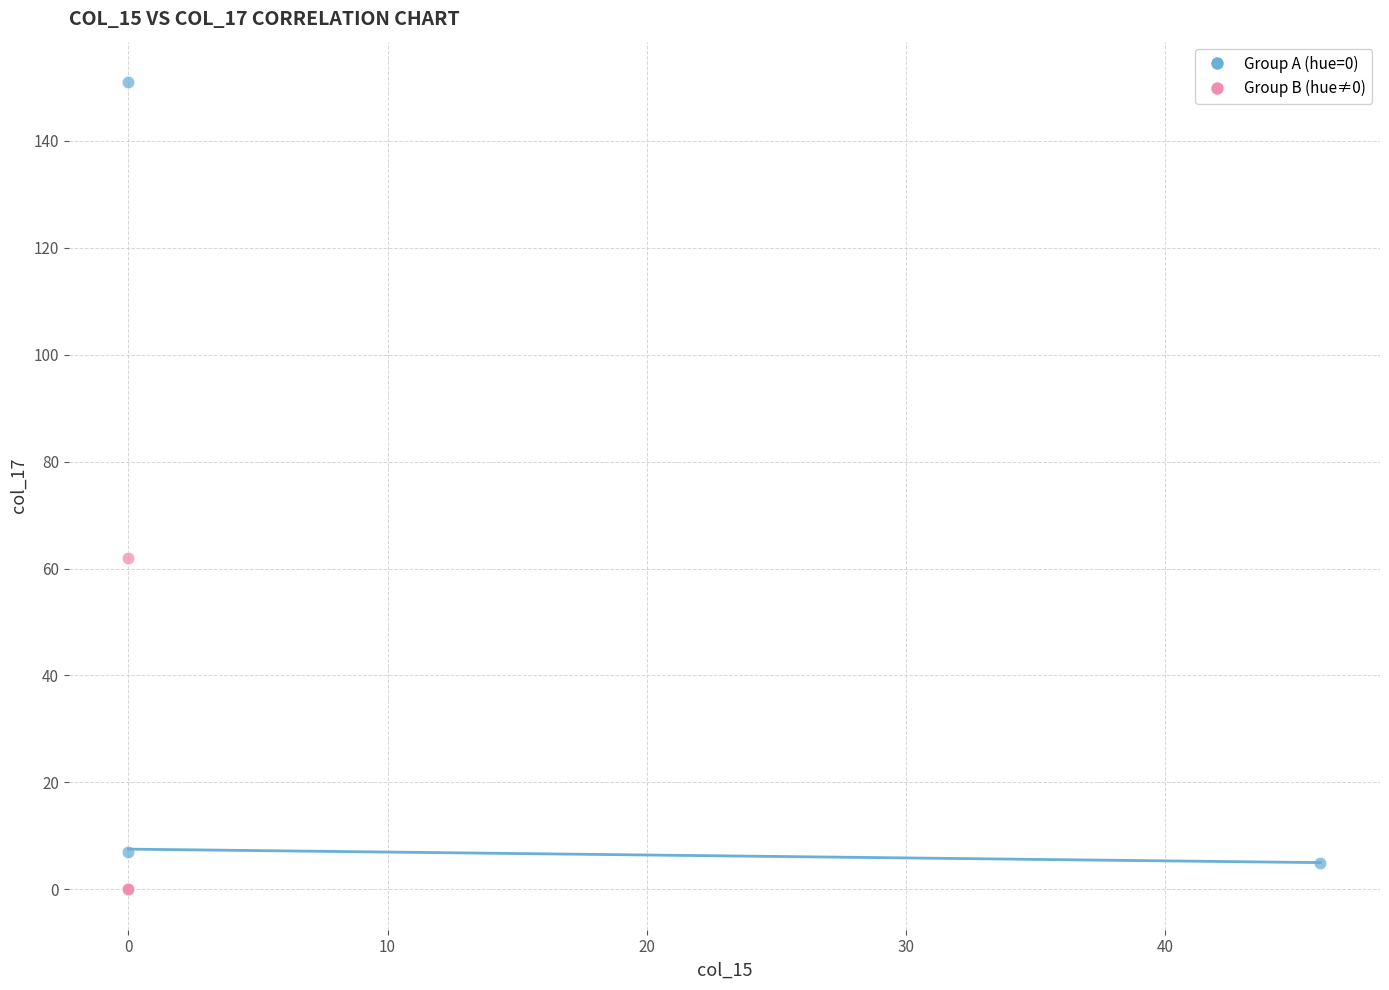

Which series reaches the maximum Y coordinate?

Group A (hue=0)